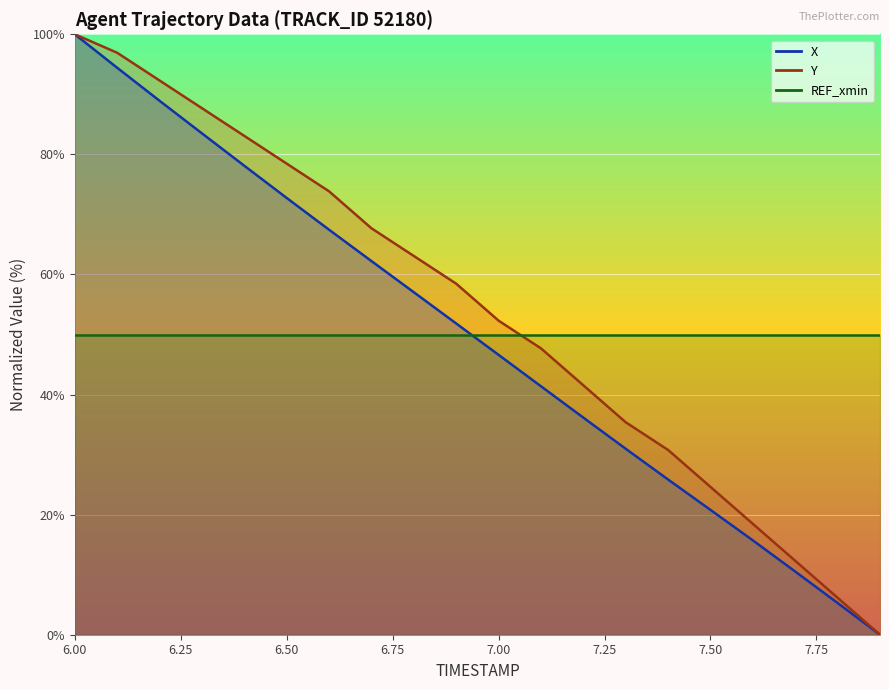

True or false: Y and X cross at least once.

False